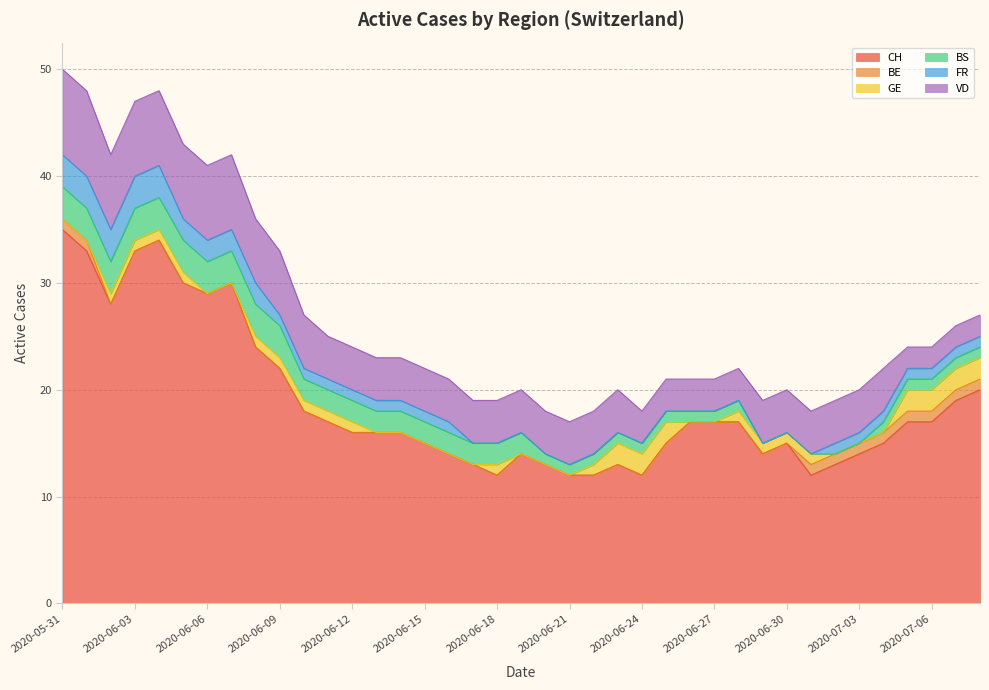

True or false: VD has a value of 8 at 2020-05-31.

True